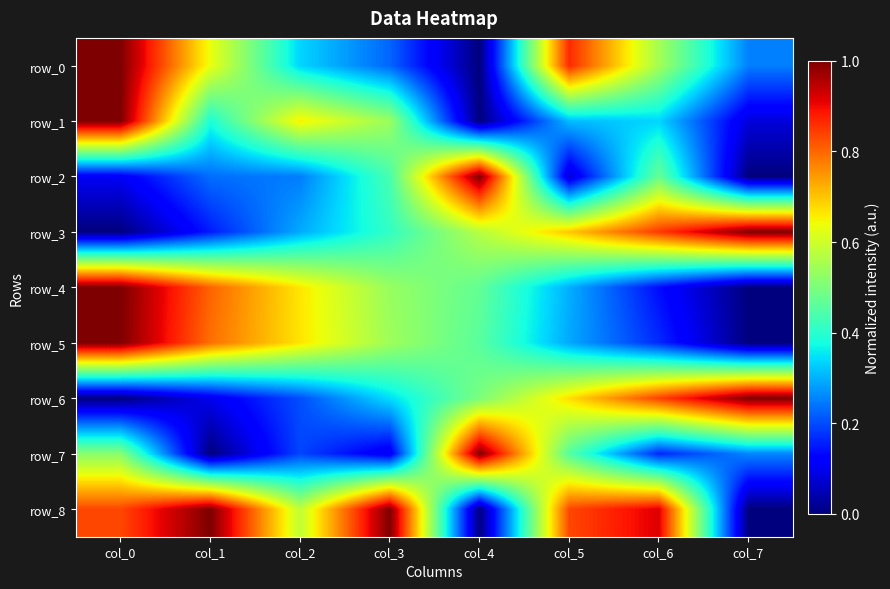

Reading left to right, extract all data points from this chart.

row_0: col_0=1.0	col_1=0.6	col_2=0.3	col_3=0.2	col_4=0.0	col_5=0.9	col_6=0.5	col_7=0.3
row_1: col_0=1.0	col_1=0.4	col_2=0.7	col_3=0.5	col_4=0.0	col_5=0.3	col_6=0.3	col_7=0.1
row_2: col_0=0.1	col_1=0.2	col_2=0.2	col_3=0.4	col_4=1.0	col_5=0.1	col_6=0.5	col_7=0.0
row_3: col_0=0.0	col_1=0.2	col_2=0.3	col_3=0.4	col_4=0.6	col_5=0.7	col_6=0.8	col_7=1.0
row_4: col_0=1.0	col_1=0.8	col_2=0.7	col_3=0.5	col_4=0.5	col_5=0.3	col_6=0.1	col_7=0.0
row_5: col_0=1.0	col_1=0.8	col_2=0.7	col_3=0.5	col_4=0.5	col_5=0.3	col_6=0.2	col_7=0.0
row_6: col_0=0.0	col_1=0.1	col_2=0.2	col_3=0.3	col_4=0.5	col_5=0.7	col_6=0.8	col_7=1.0
row_7: col_0=0.5	col_1=0.0	col_2=0.2	col_3=0.1	col_4=1.0	col_5=0.5	col_6=0.2	col_7=0.3
row_8: col_0=0.8	col_1=1.0	col_2=0.6	col_3=1.0	col_4=0.0	col_5=0.8	col_6=0.9	col_7=0.0